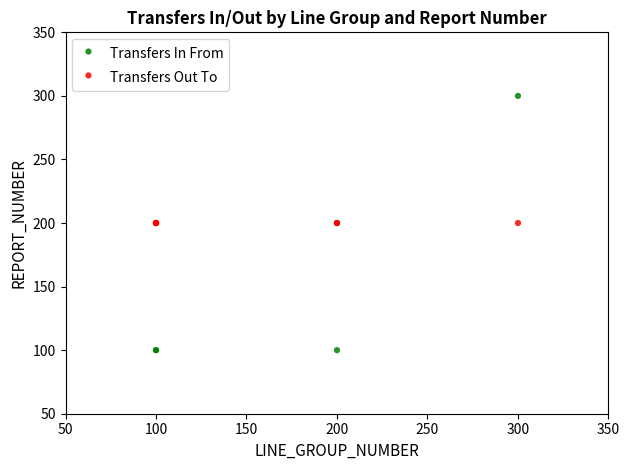

Which series contains the highest Y value?

Transfers In From